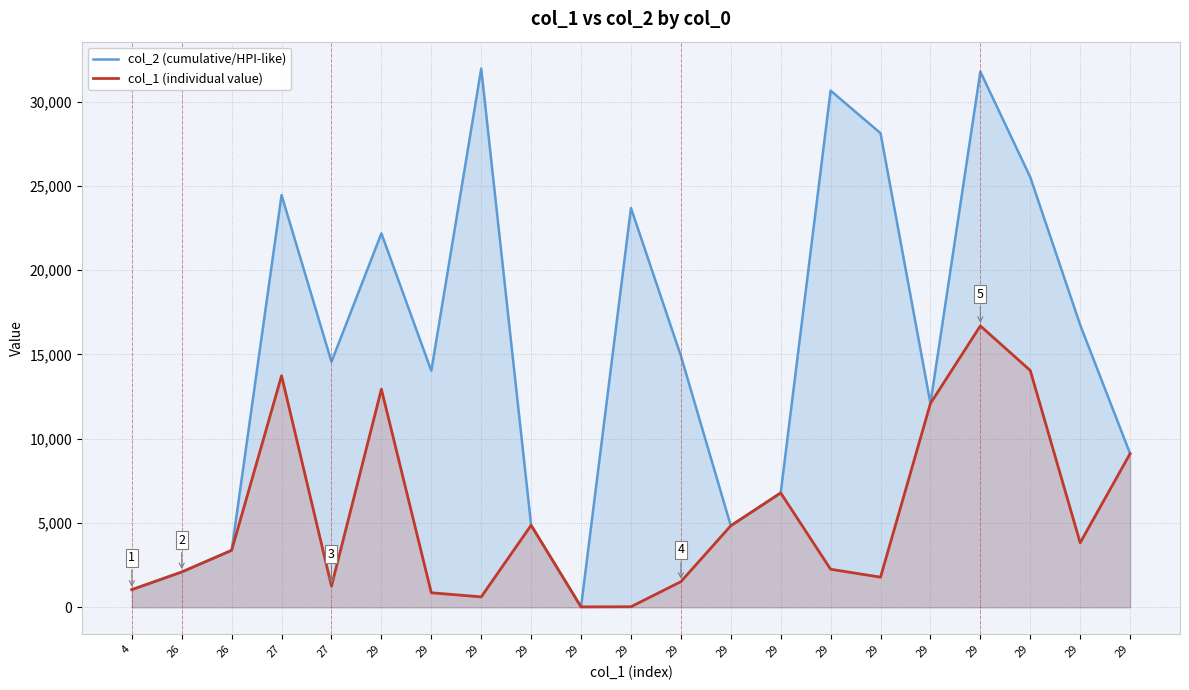

At how many categories does at least one series exceed 18838?

8